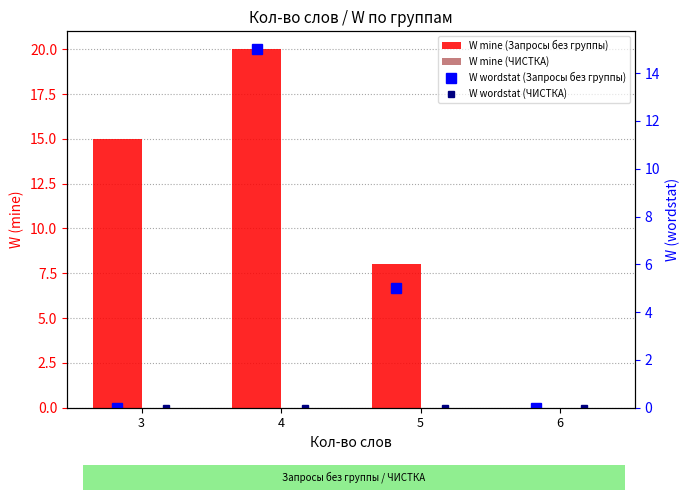

Reading left to right, what are all the values shown in this chart?

W mine (Запросы без группы): 15	20	8	0
W mine (ЧИСТКА): 0	0	0	0
W wordstat (Запросы без группы): 0	15	5	0
W wordstat (ЧИСТКА): 0	0	0	0